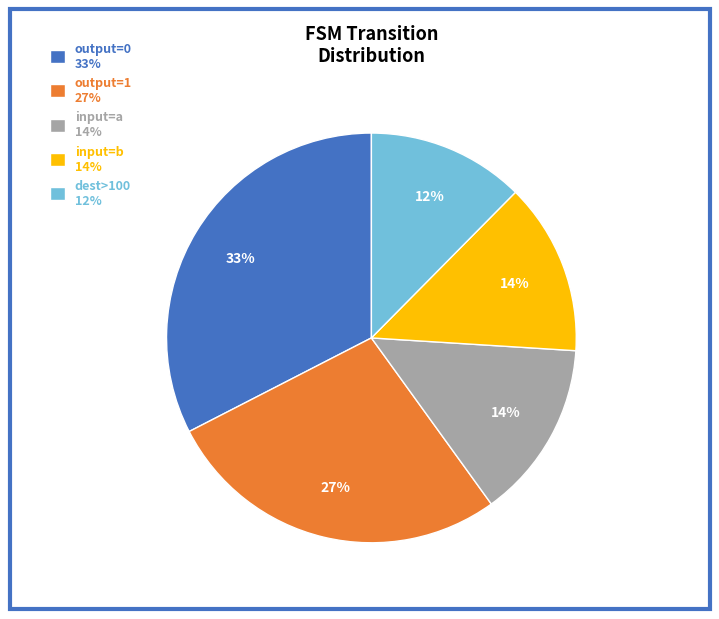

What is the smallest slice in the pie chart?

dest>100 12%